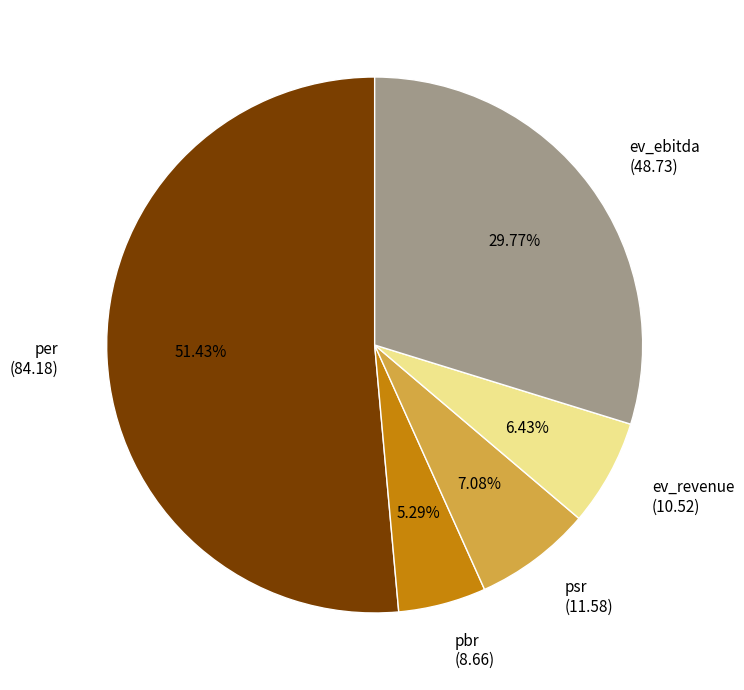

To the nearest percent, what is the difference between the pbr and psr slice percentages?

2%